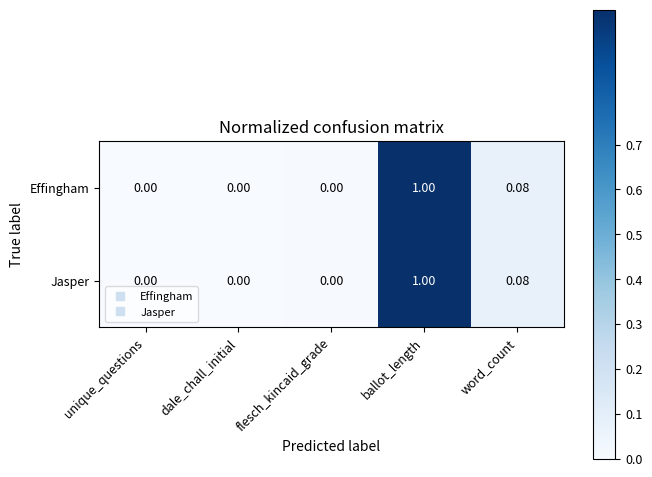

At which category is the sum across all series the highest?

ballot_length